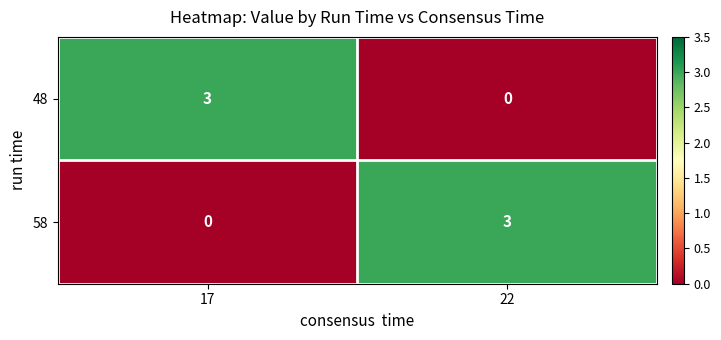

The 58 series shows 1 at 22. True or false?

False